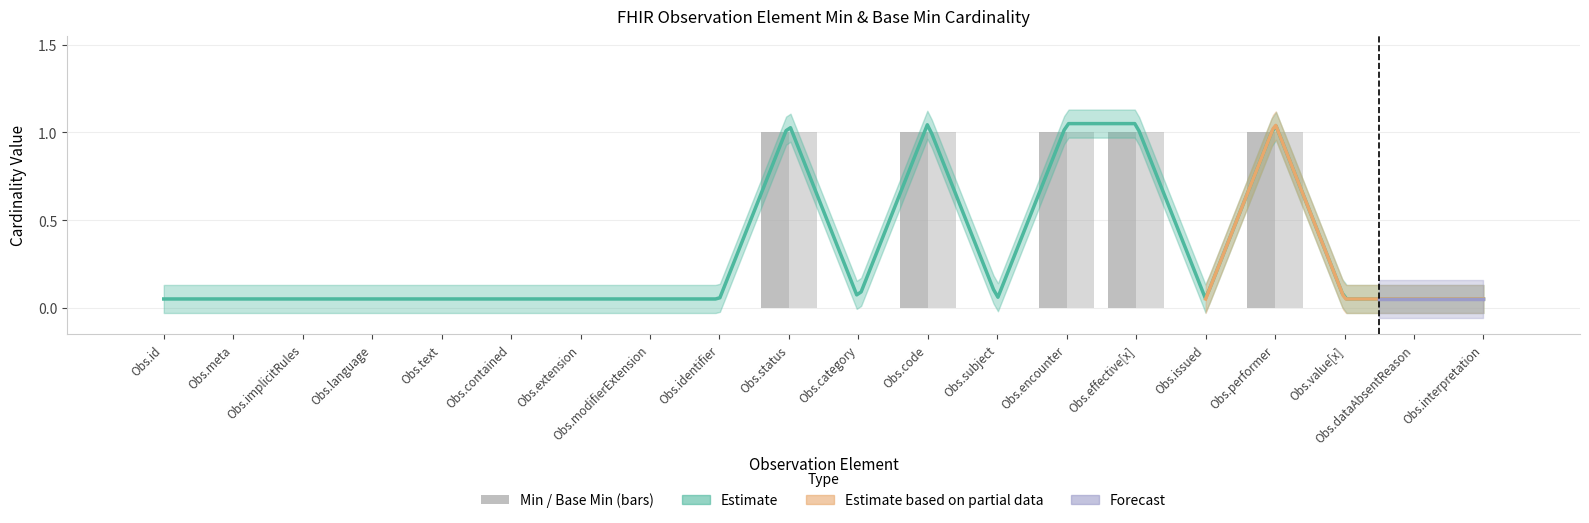

Which series has the largest total across all categories?

Min